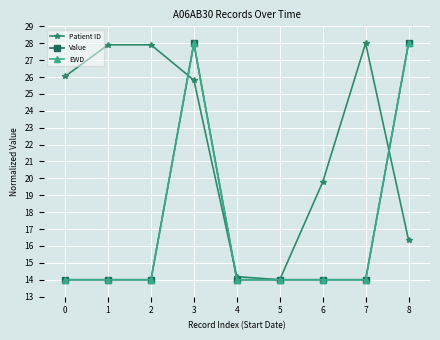

Does the chart have visible grid lines?

Yes